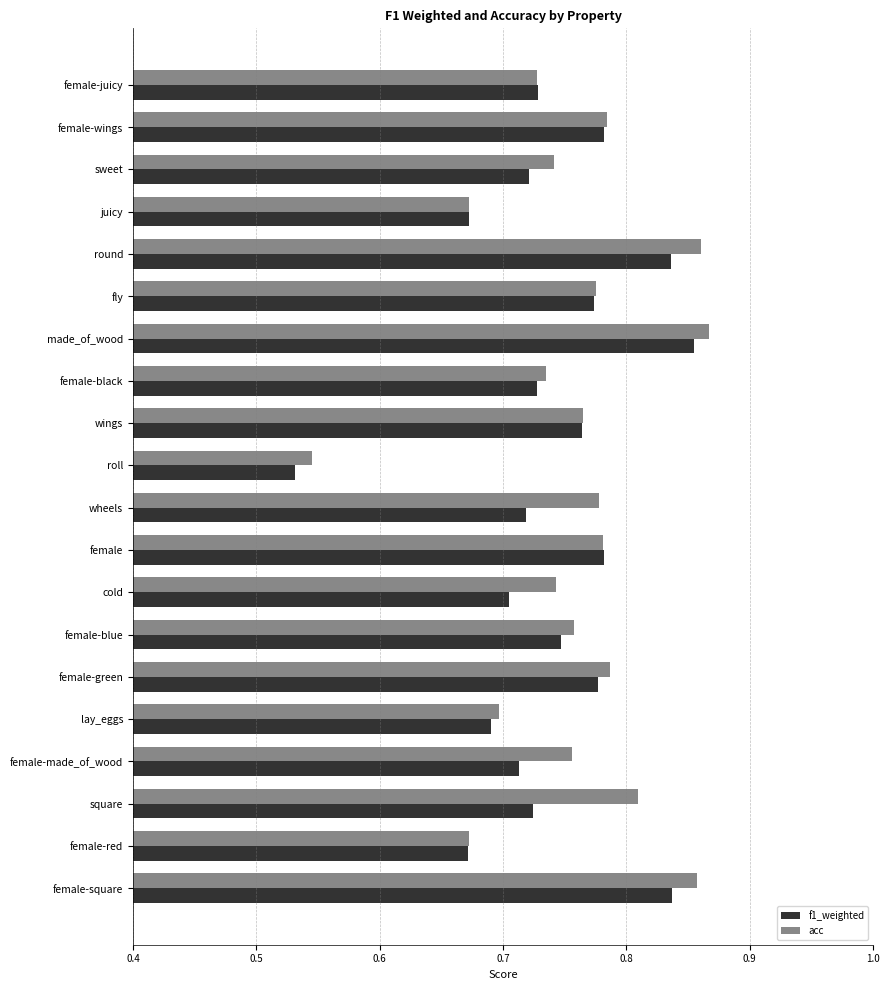

At which category does the chart reach its minimum across all series?

roll